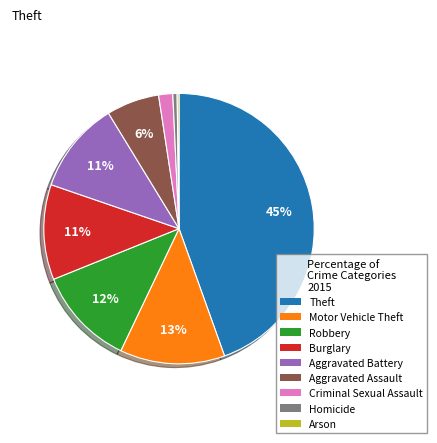

Is there a majority slice in this chart?

No